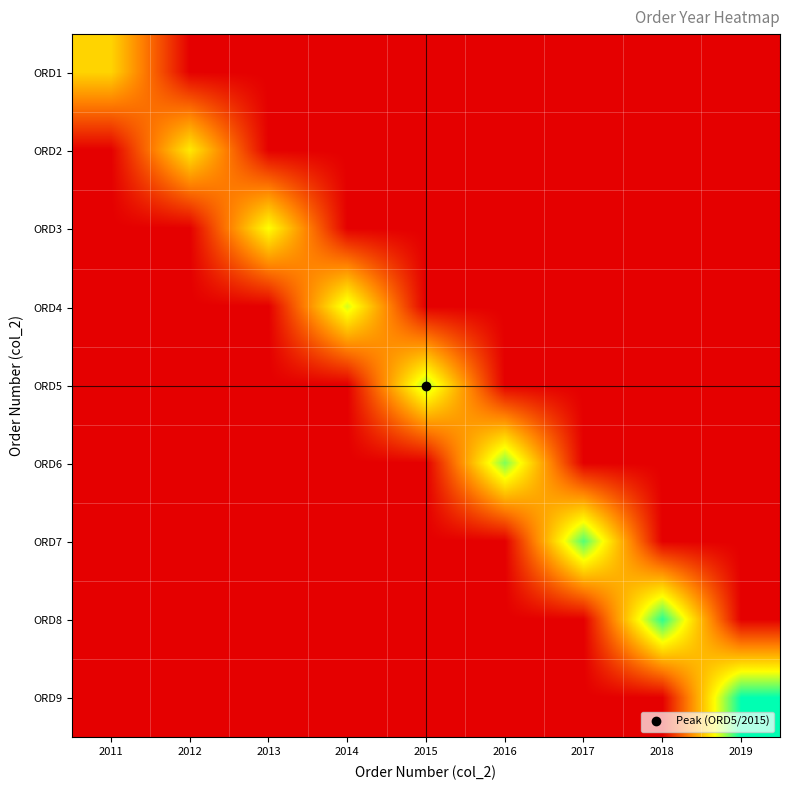

Reading left to right, extract all data points from this chart.

ORD1: 2011=2011	2012=2001	2013=2001	2014=2001	2015=2001	2016=2001	2017=2001	2018=2001	2019=2001
ORD2: 2011=2001	2012=2012	2013=2001	2014=2001	2015=2001	2016=2001	2017=2001	2018=2001	2019=2001
ORD3: 2011=2001	2012=2001	2013=2013	2014=2001	2015=2001	2016=2001	2017=2001	2018=2001	2019=2001
ORD4: 2011=2001	2012=2001	2013=2001	2014=2014	2015=2001	2016=2001	2017=2001	2018=2001	2019=2001
ORD5: 2011=2001	2012=2001	2013=2001	2014=2001	2015=2015	2016=2001	2017=2001	2018=2001	2019=2001
ORD6: 2011=2001	2012=2001	2013=2001	2014=2001	2015=2001	2016=2016	2017=2001	2018=2001	2019=2001
ORD7: 2011=2001	2012=2001	2013=2001	2014=2001	2015=2001	2016=2001	2017=2017	2018=2001	2019=2001
ORD8: 2011=2001	2012=2001	2013=2001	2014=2001	2015=2001	2016=2001	2017=2001	2018=2018	2019=2001
ORD9: 2011=2001	2012=2001	2013=2001	2014=2001	2015=2001	2016=2001	2017=2001	2018=2001	2019=2019